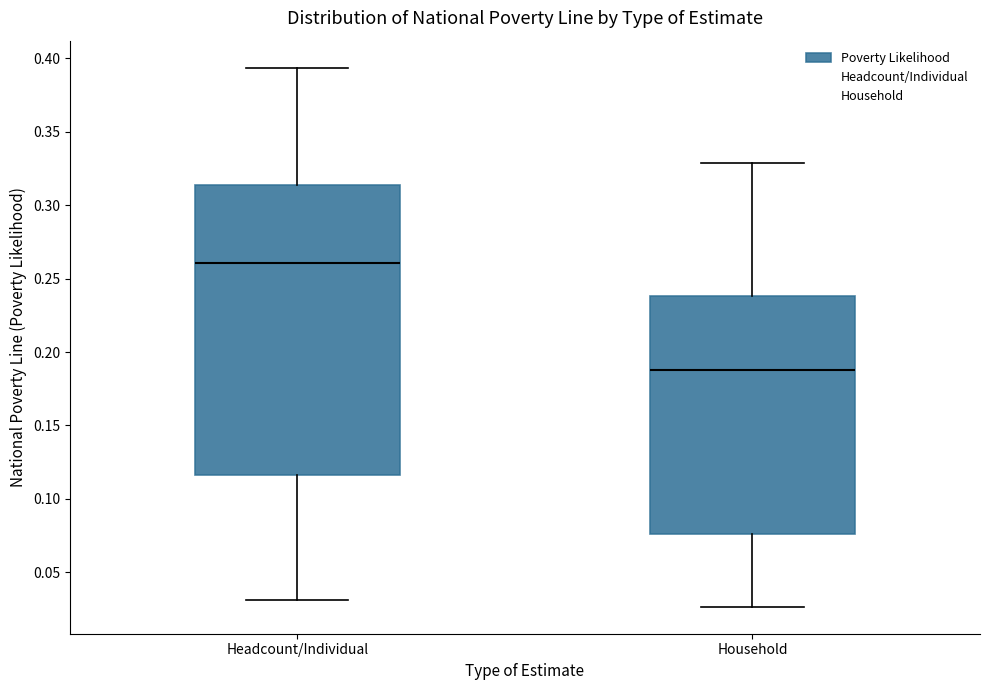

Comparing the boxes themselves (not the whiskers), which one is the tallest?

Headcount/Individual